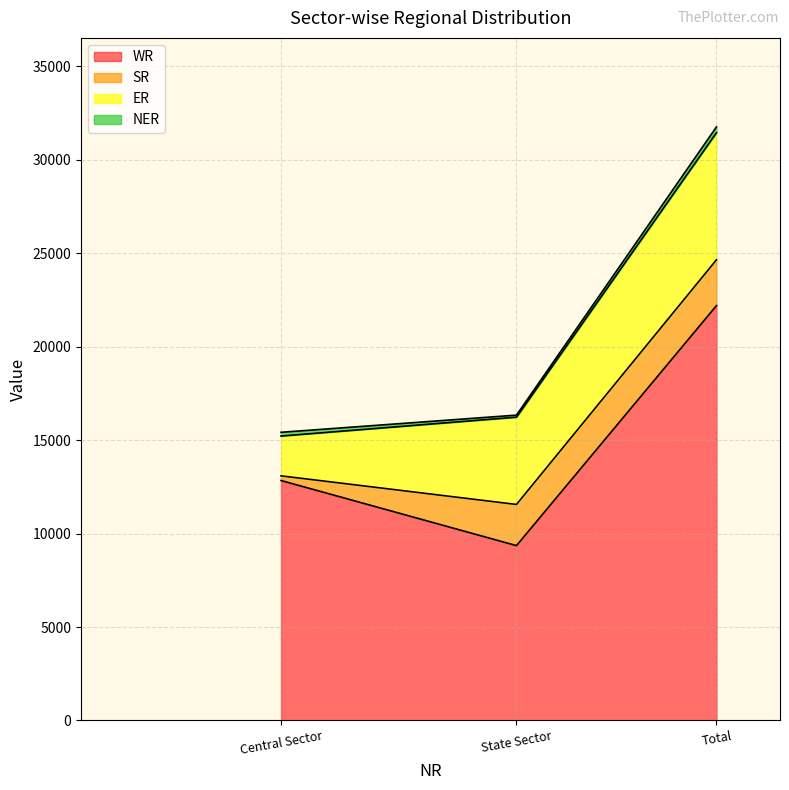

At which label does ER reach its peak?

Total